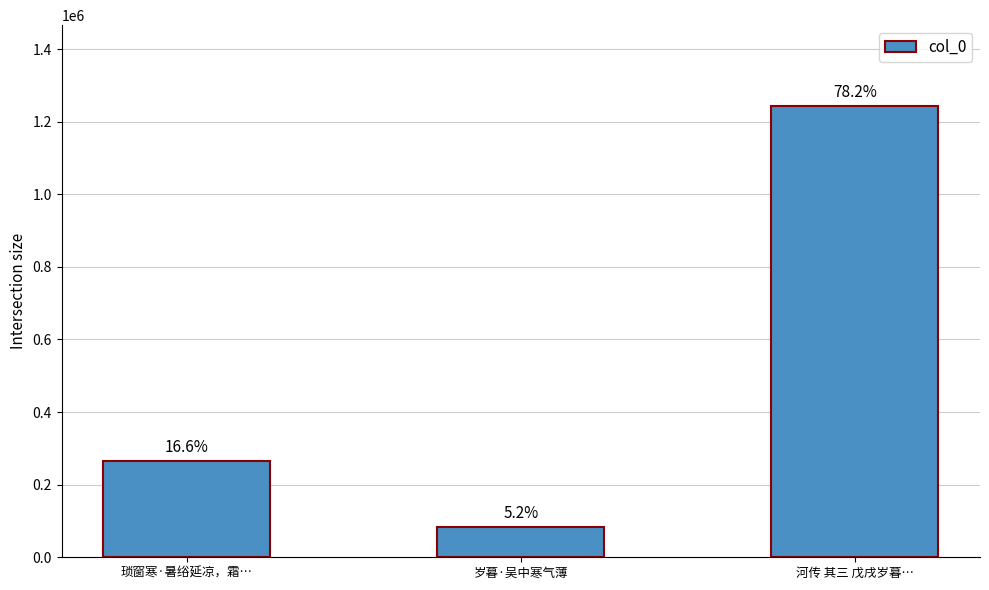

What is the change in value from 琐窗寒·暑绤延凉，霜… to 岁暮·吴中寒气薄?

-181874